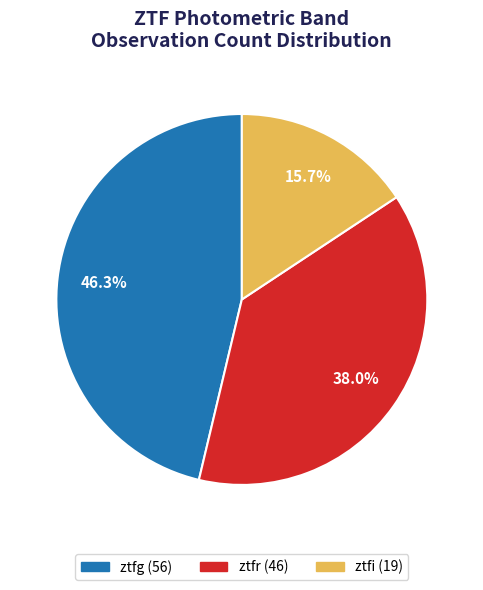

What portion of the pie excludes ztfg (56)?

53.7%